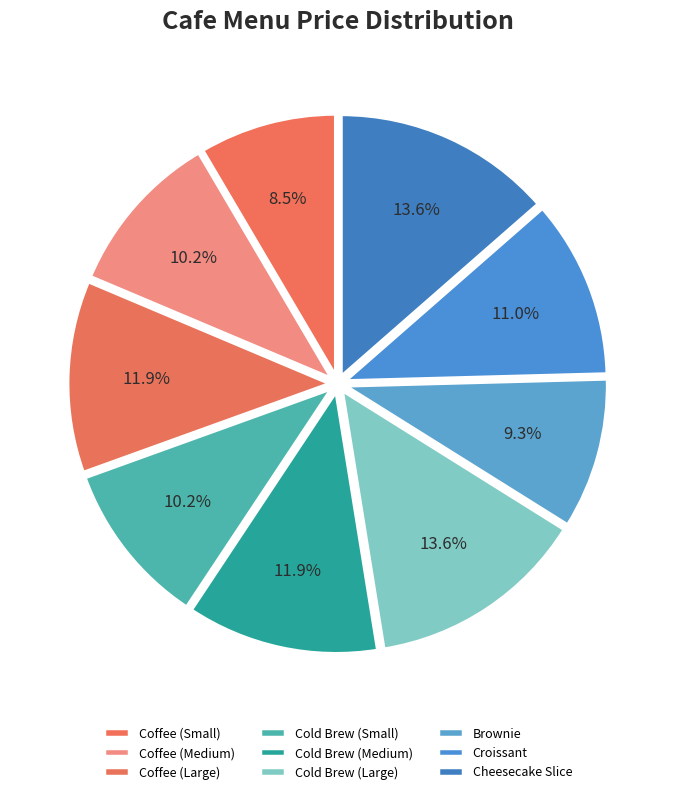

To the nearest percent, what is the difference between the Croissant and Coffee (Medium) slice percentages?

1%